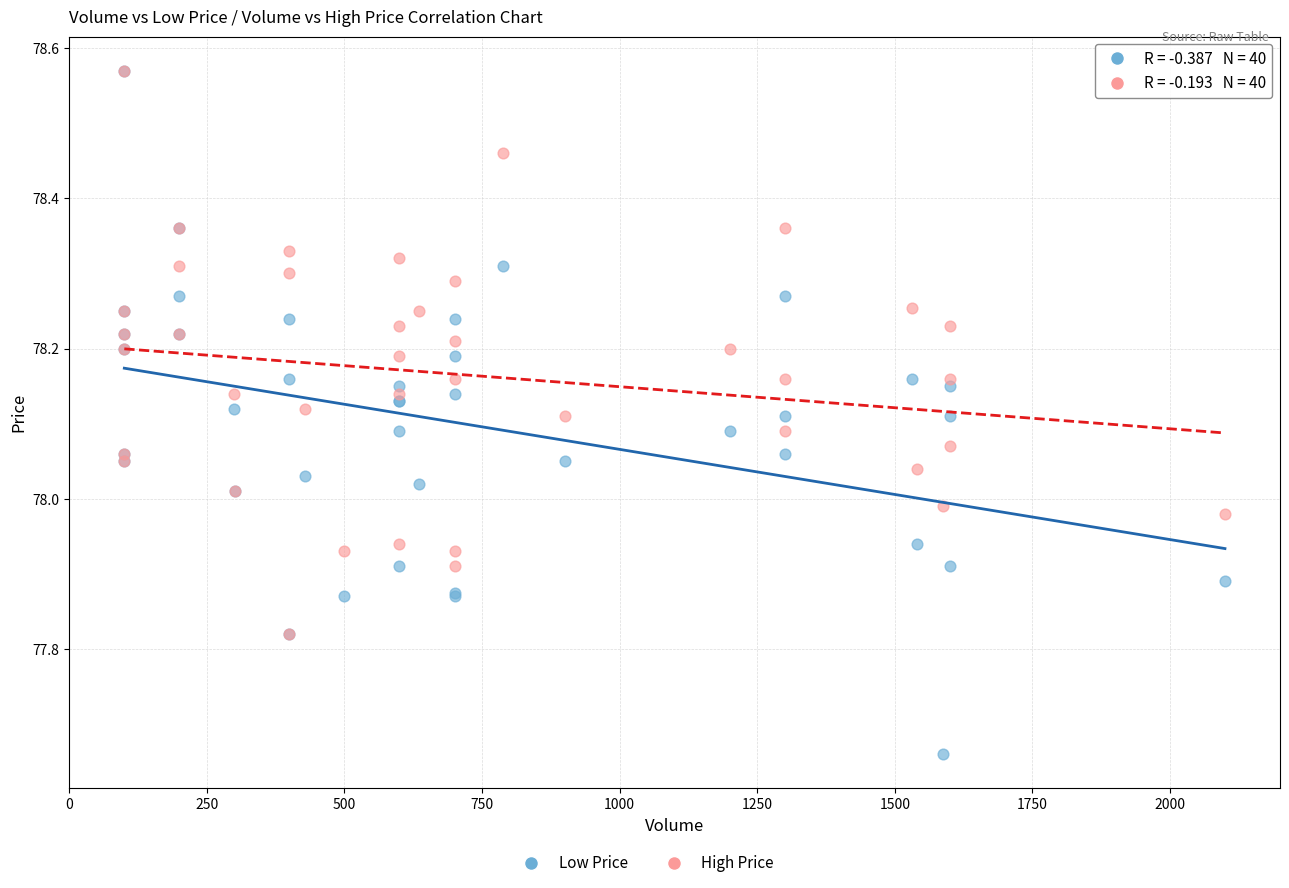

Which series contains the lowest Y value?

Low Price